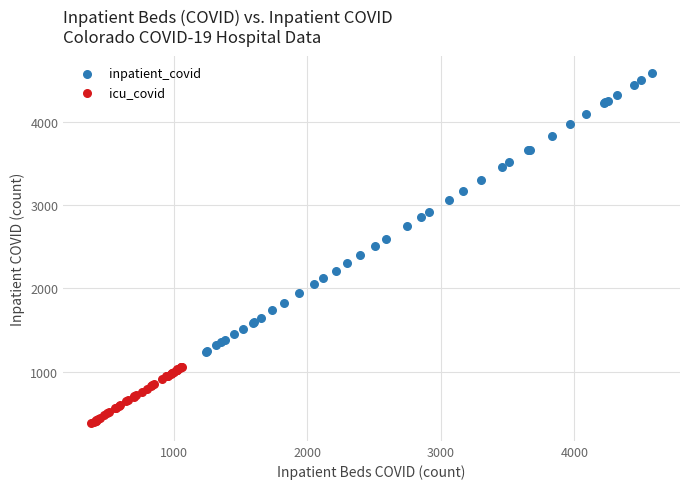

Which series contains the highest Y value?

inpatient_covid